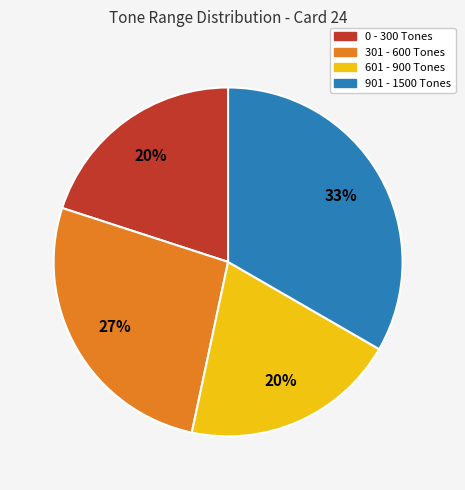

Is there any slice that represents more than half of the pie?

No